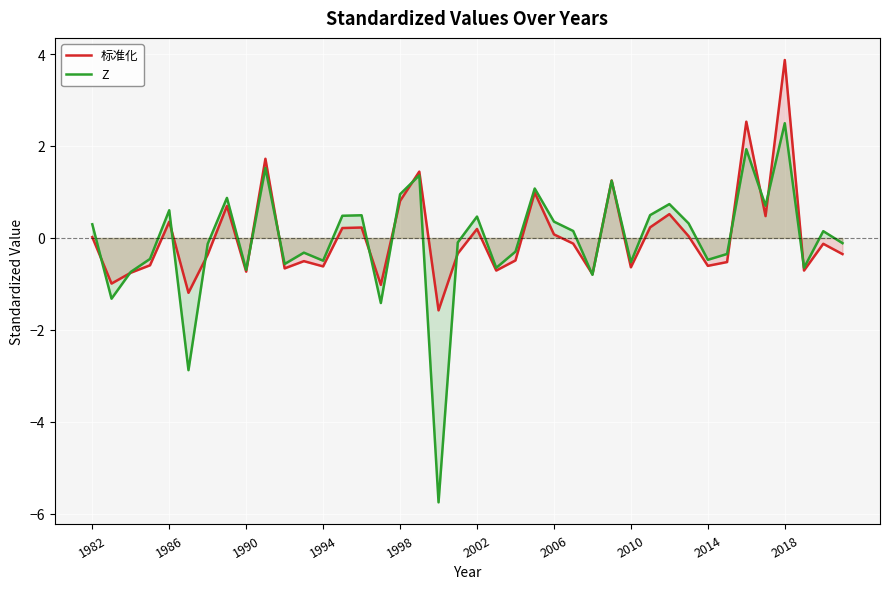

What is the maximum value for Z?

2.5